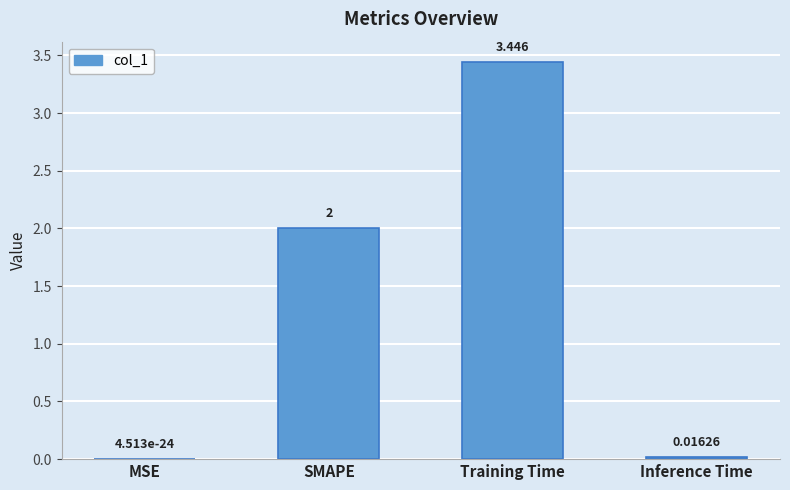

Is it true that the value at Inference Time is 0.0?

True